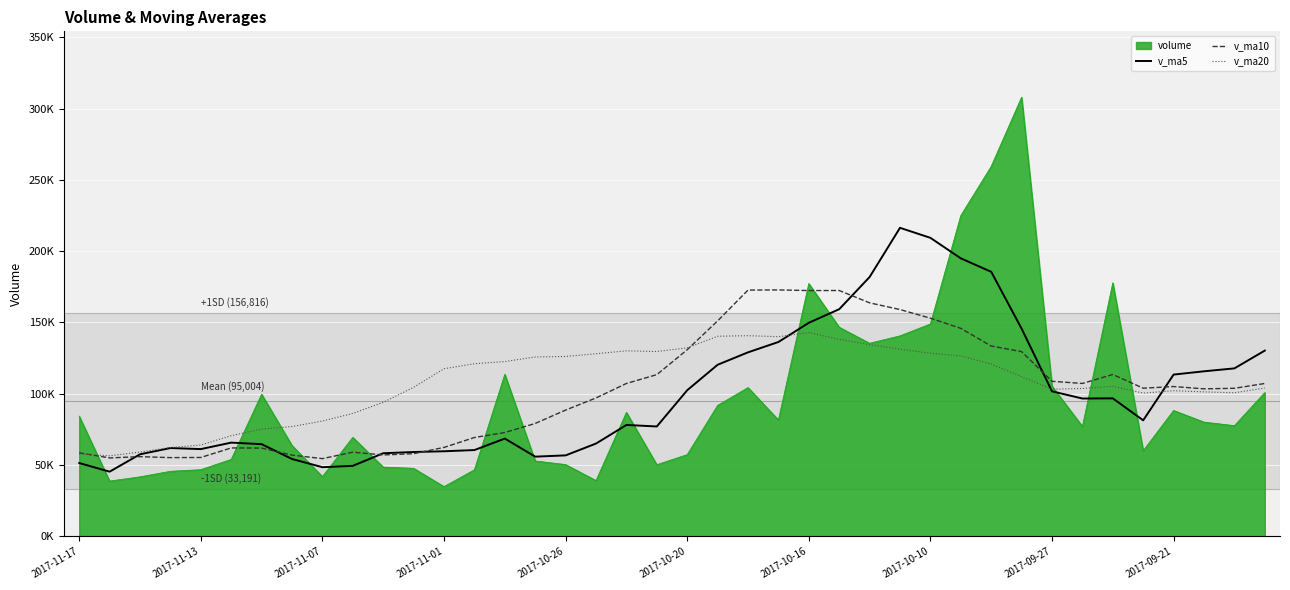

Rank the series by their average value, from highest to lowest.

v_ma20, v_ma10, v_ma5, volume